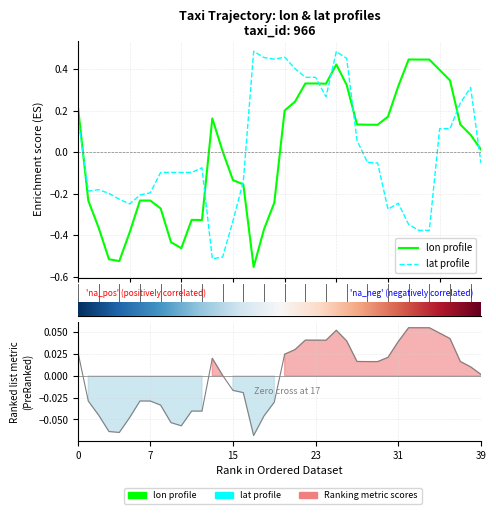

How many lines are shown in the chart?

2